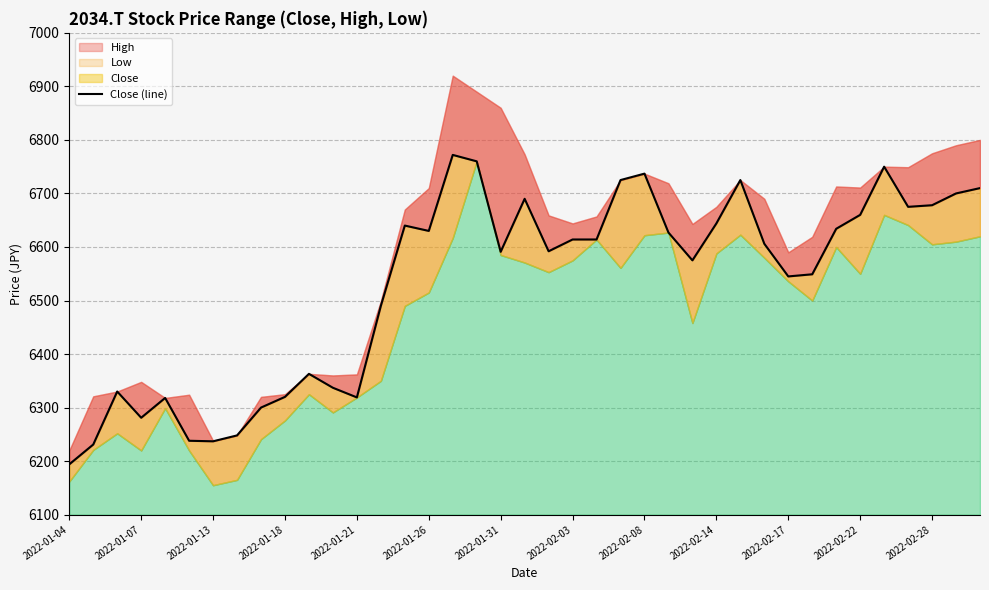

Reading left to right, list all the values displayed in this chart.

6194	6231	6330	6281	6318	6238	6237	6248	6300	6320	6363	6337	6319	6490	6640	6630	6772	6760	6591	6690	6592	6614	6614	6725	6737	6627	6575	6644	6725	6606	6545	6549	6634	6660	6750	6675	6678	6700	6710